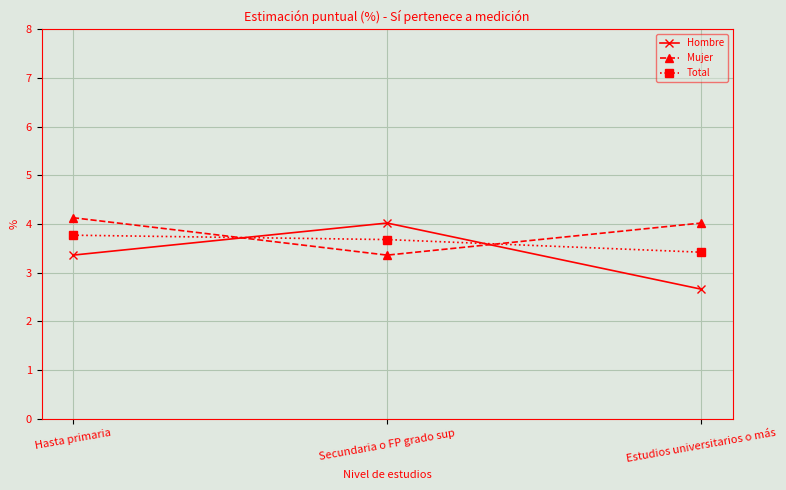

What is the difference between the Mujer values at Hasta primaria and Secundaria o FP grado sup?

0.8